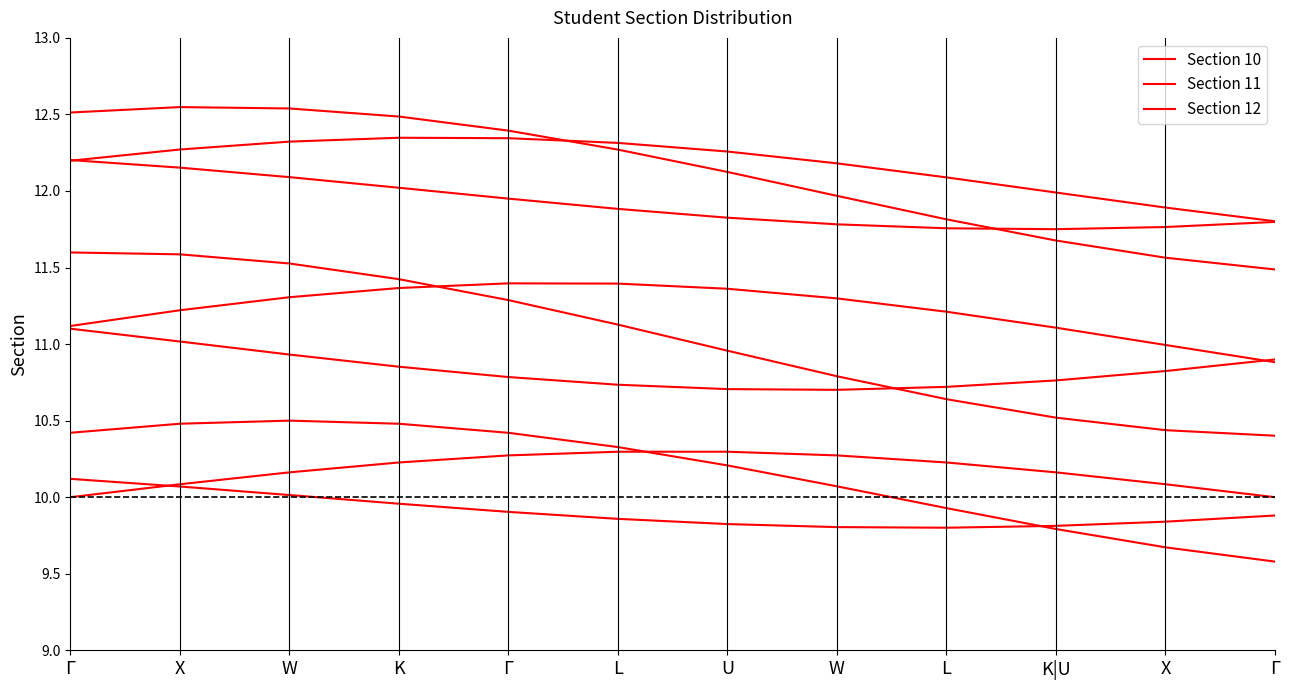

What are all the series names shown in the legend?

Section 10, Section 11, Section 12